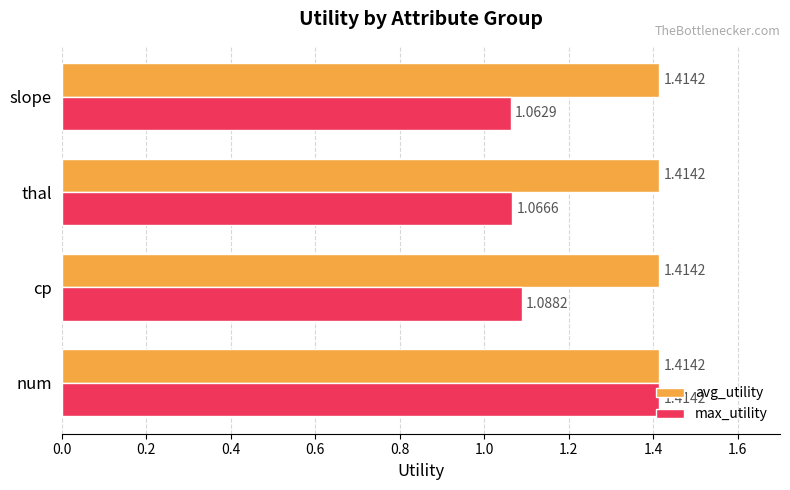

List the series in order of their overall mean, lowest first.

max_utility, avg_utility